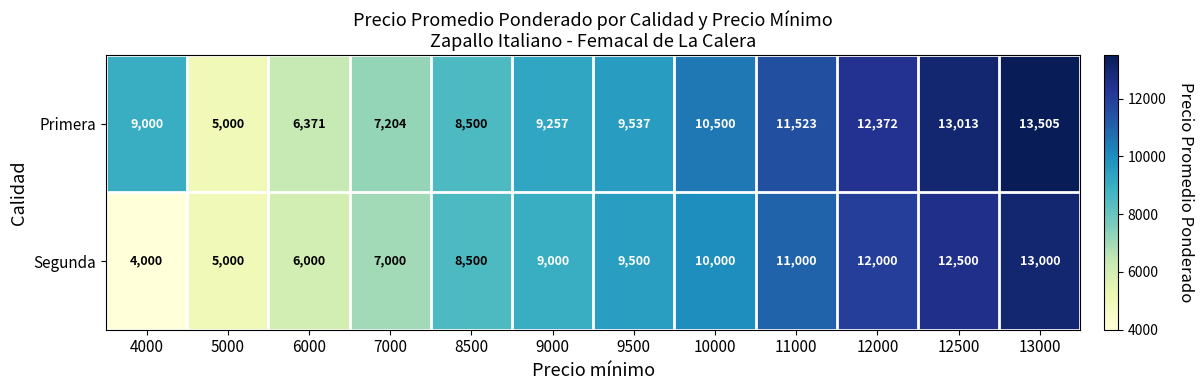

At how many categories does at least one series exceed 4759?

12